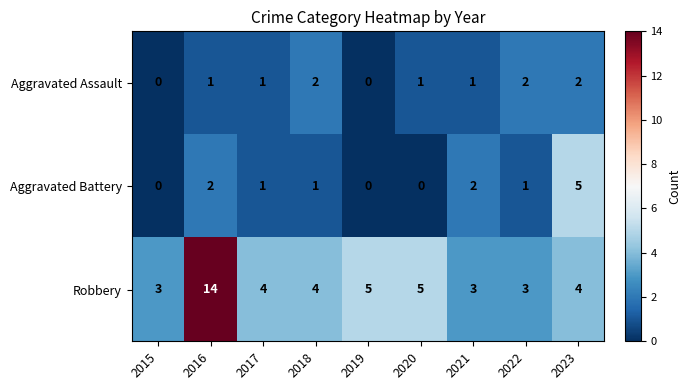

Reading left to right, extract all data points from this chart.

Aggravated Assault: 0	1	1	2	0	1	1	2	2
Aggravated Battery: 0	2	1	1	0	0	2	1	5
Robbery: 3	14	4	4	5	5	3	3	4